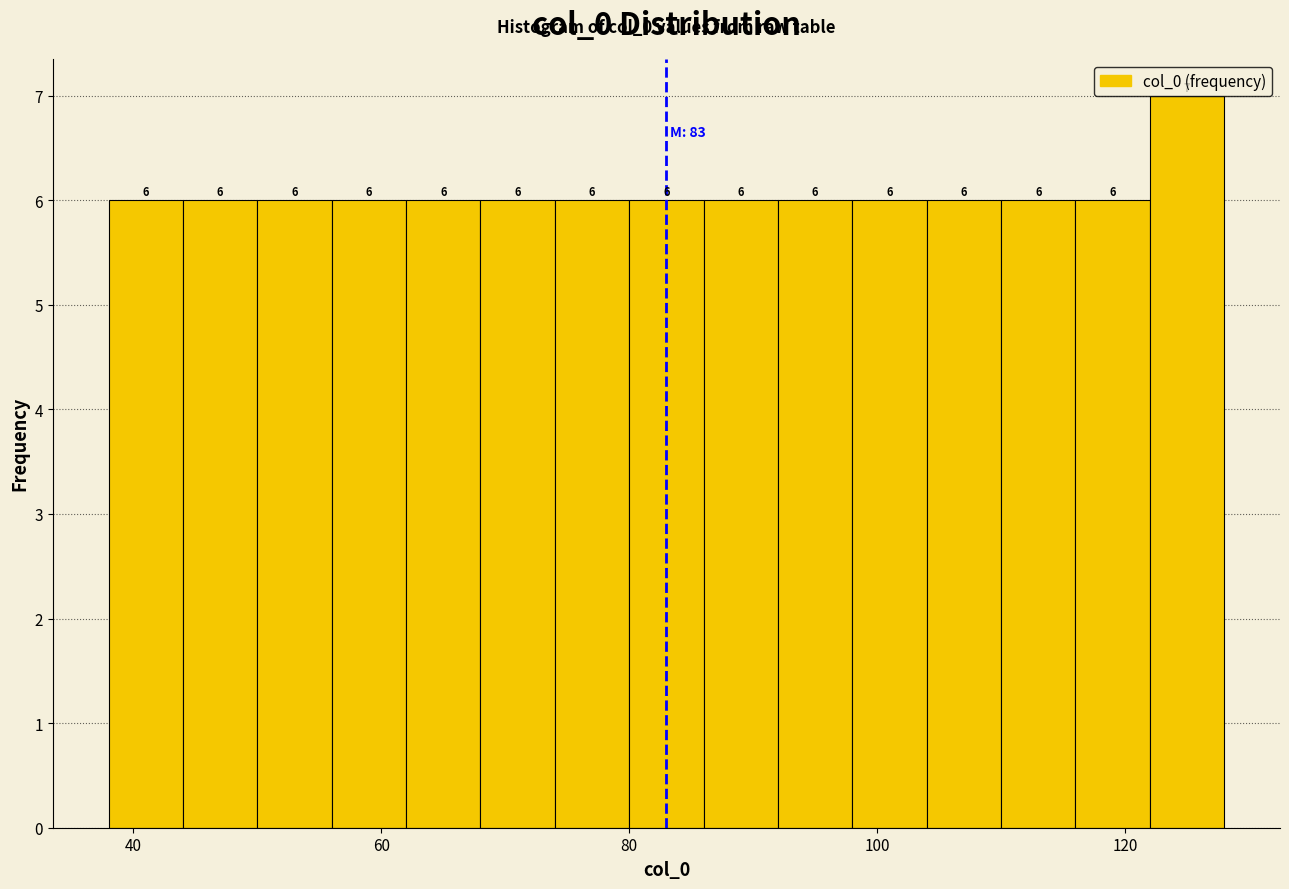

Around what value on the x-axis is the tallest bar? Give the approximate position of its centre, as read against the axis.

126